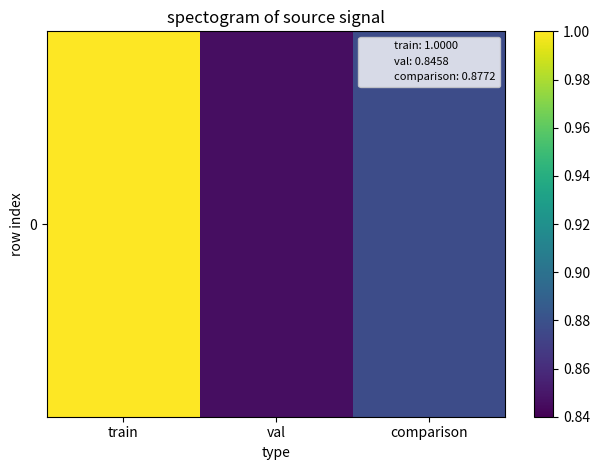

What is the maximum value shown in the chart?

1.0